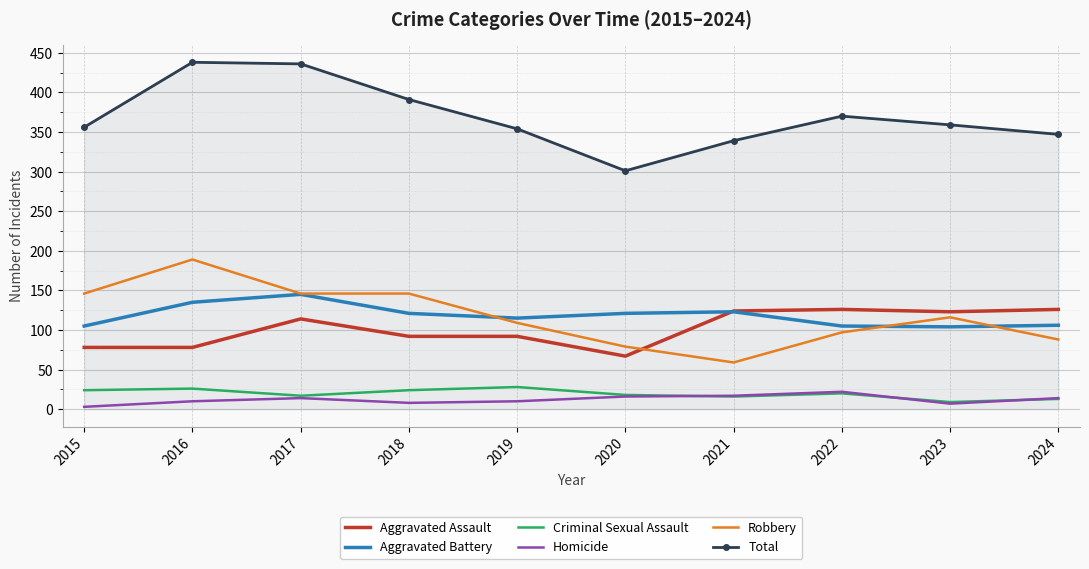

What is the difference between the maximum and minimum values in the Criminal Sexual Assault series?

19